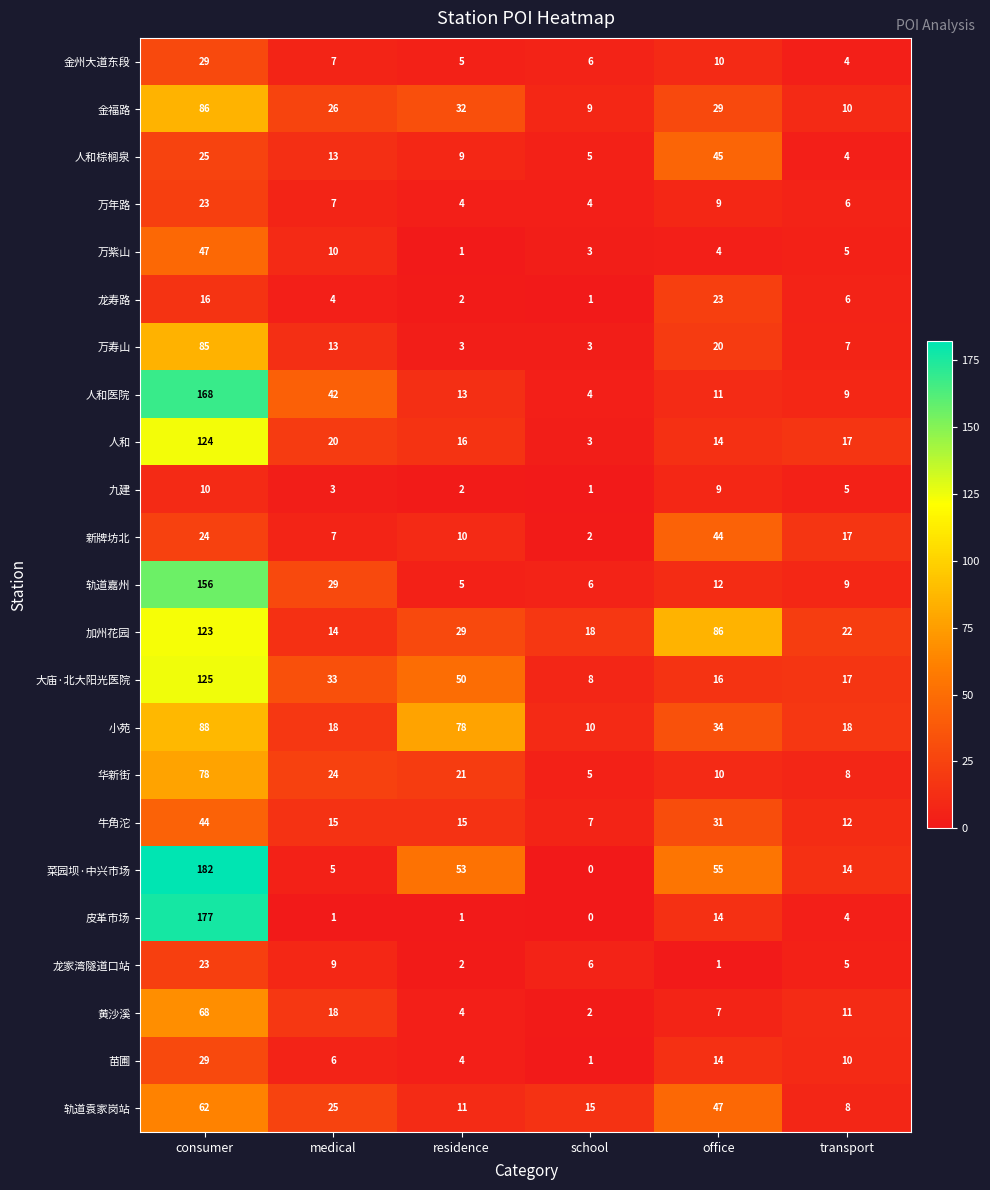

True or false: 万紫山 has a value of 47 at consumer.

True